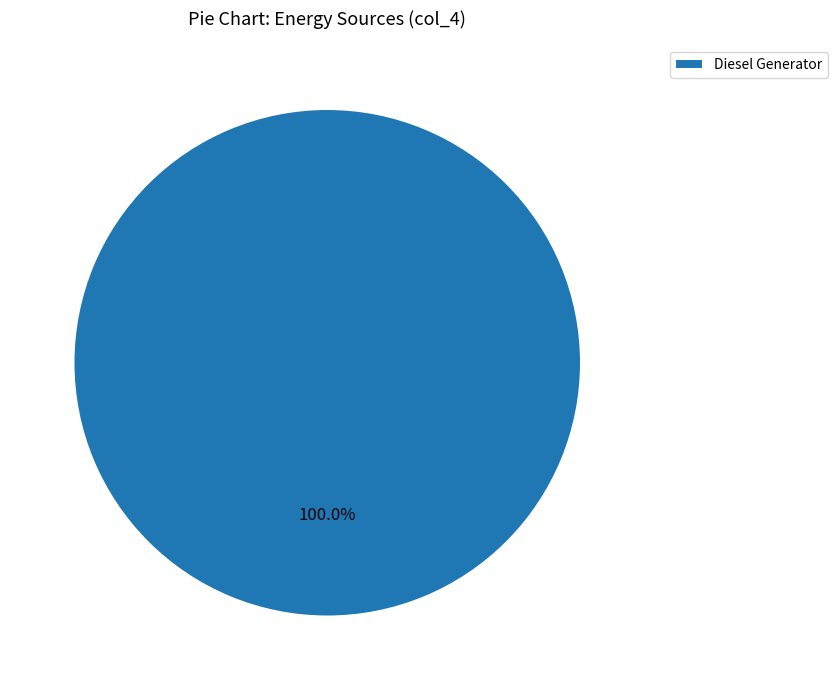

Is there a majority slice in this chart?

Yes